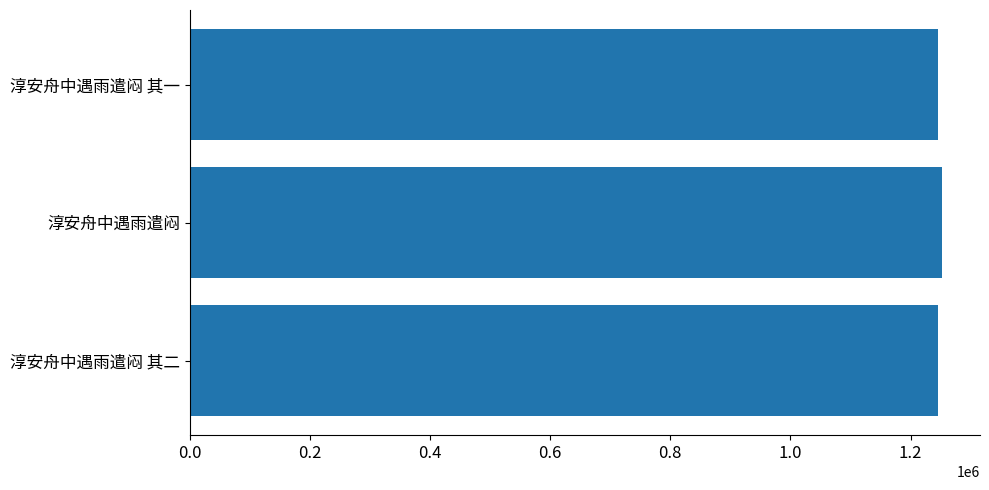

What is the average value?

1248457